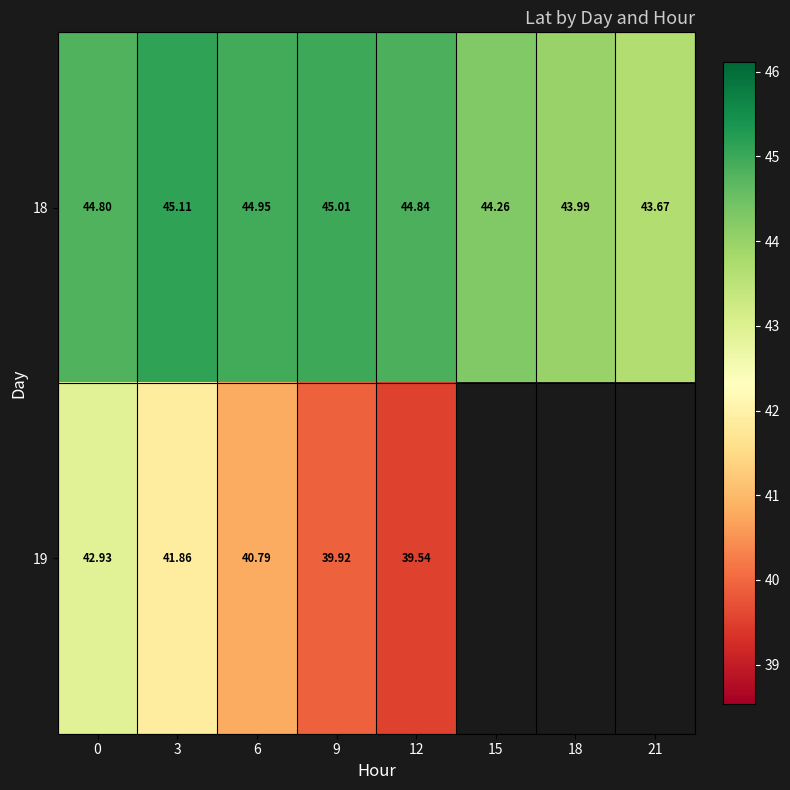

What is the difference between the maximum and minimum values in the 18 series?

1.4